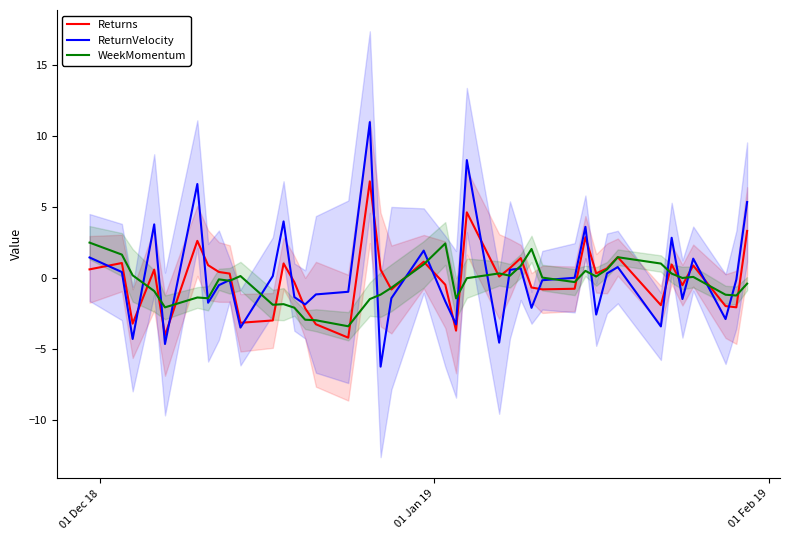

Reading left to right, what are all the values shown in this chart?

Returns: 0.6	1.1	-3.2	0.6	-4.0	2.6	0.9	0.5	0.3	-3.1	-3.0	1.0	-0.3	-2.1	-3.2	-4.2	6.8	0.6	-0.8	1.2	-0.4	-3.7	4.7	0.1	0.7	1.4	-0.6	-0.8	-0.7	2.9	0.4	0.7	1.5	-1.9	1.0	-0.5	0.9	-2.0	-2.0	3.3
ReturnVelocity: 1.5	0.4	-4.3	3.8	-4.6	6.6	-1.7	-0.5	-0.1	-3.5	0.2	4.0	-1.3	-1.8	-1.1	-0.9	11.0	-6.2	-1.4	2.0	-1.6	-3.2	8.3	-4.5	0.6	0.7	-2.1	-0.1	0.0	3.6	-2.5	0.3	0.8	-3.4	2.9	-1.5	1.4	-2.9	-0.1	5.4
WeekMomentum: 2.5	1.7	0.2	-0.9	-2.0	-1.3	-1.4	-0.1	-0.2	0.2	-1.9	-1.8	-2.1	-2.9	-2.9	-3.4	-1.5	-1.1	-0.7	1.0	2.5	-1.4	0.0	0.4	0.2	0.9	2.1	0.1	-0.3	0.5	0.1	0.6	1.5	1.0	0.3	0.0	0.1	-1.2	-1.2	-0.4